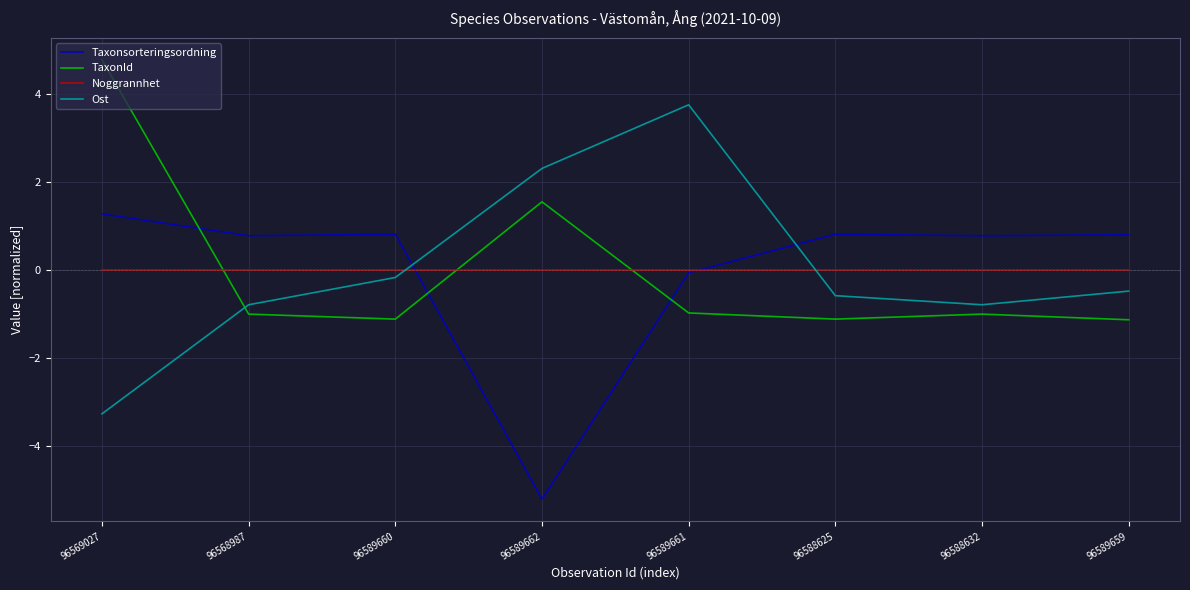

What is the total value across all series at 96589662?

-1.3